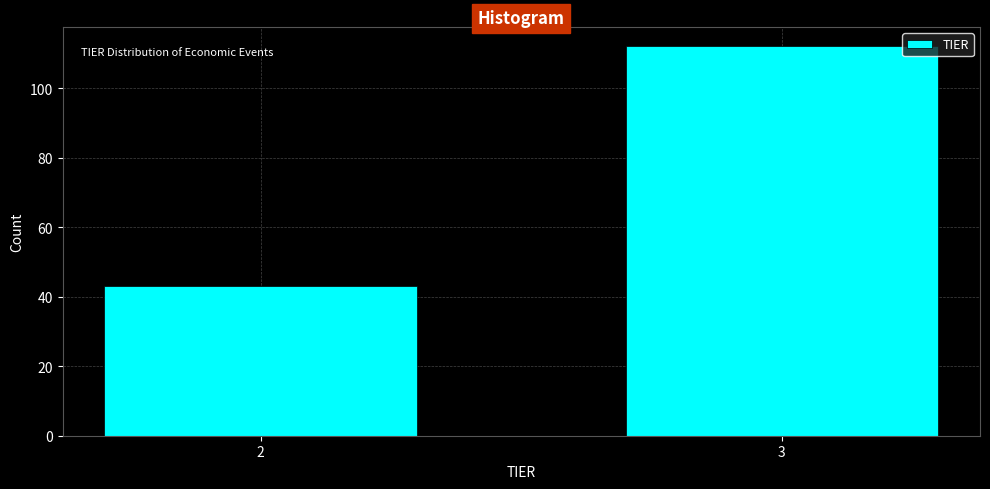

Reading left to right, transcribe all the data shown in this chart.

2=43	3=112